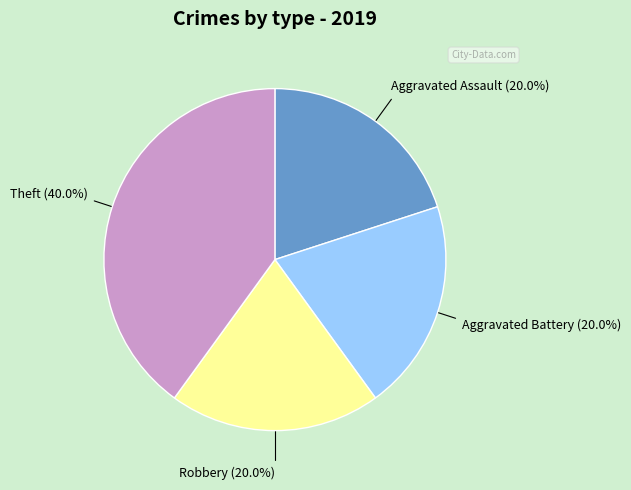

To the nearest percent, what is the combined percentage of Aggravated Battery and Theft?

60%